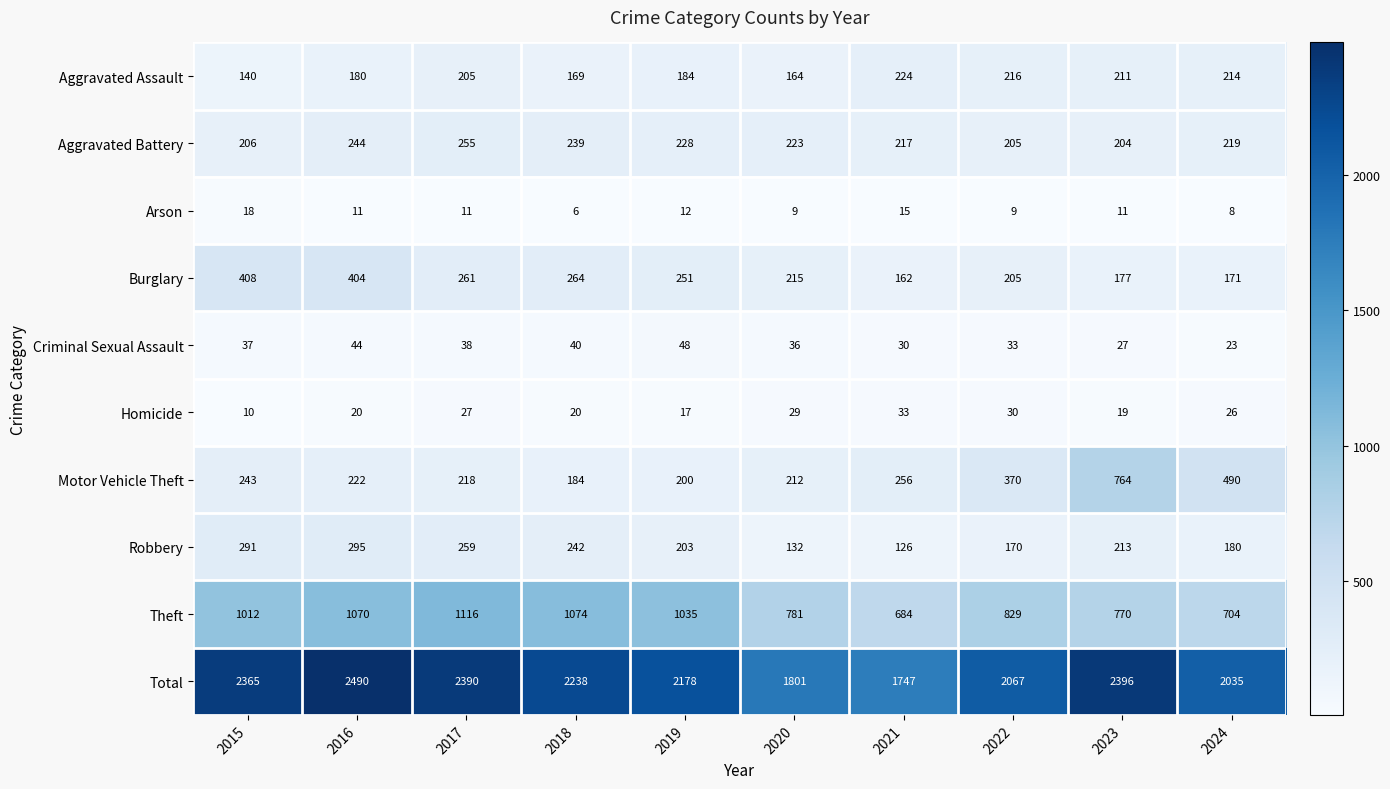

List the labels in order of Criminal Sexual Assault value, smallest first.

2024, 2023, 2021, 2022, 2020, 2015, 2017, 2018, 2016, 2019